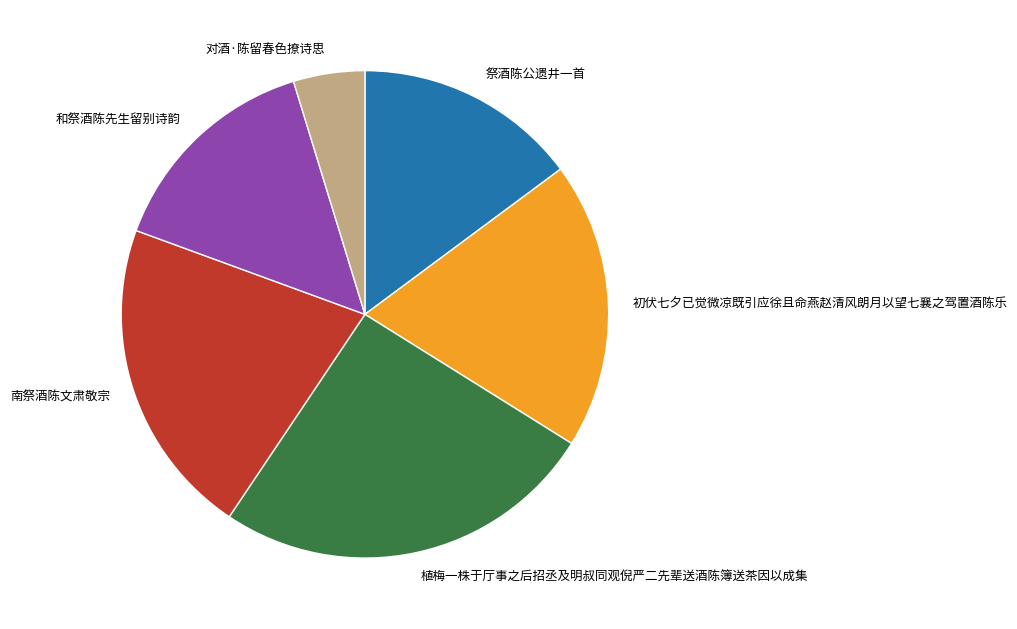

Which category has the smallest portion of the pie?

对酒·陈留春色撩诗思